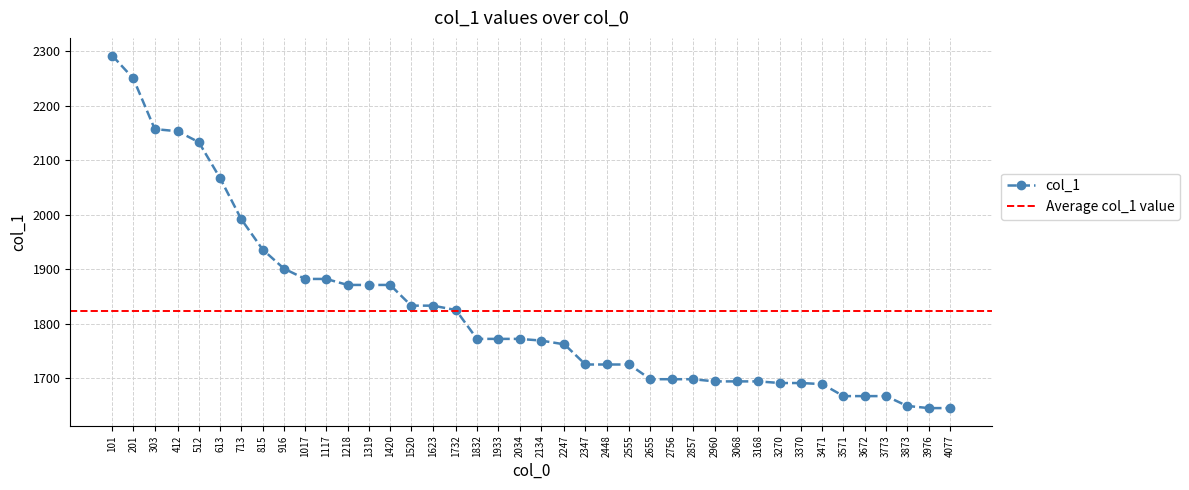

At which label is the value closest to 1968?

713